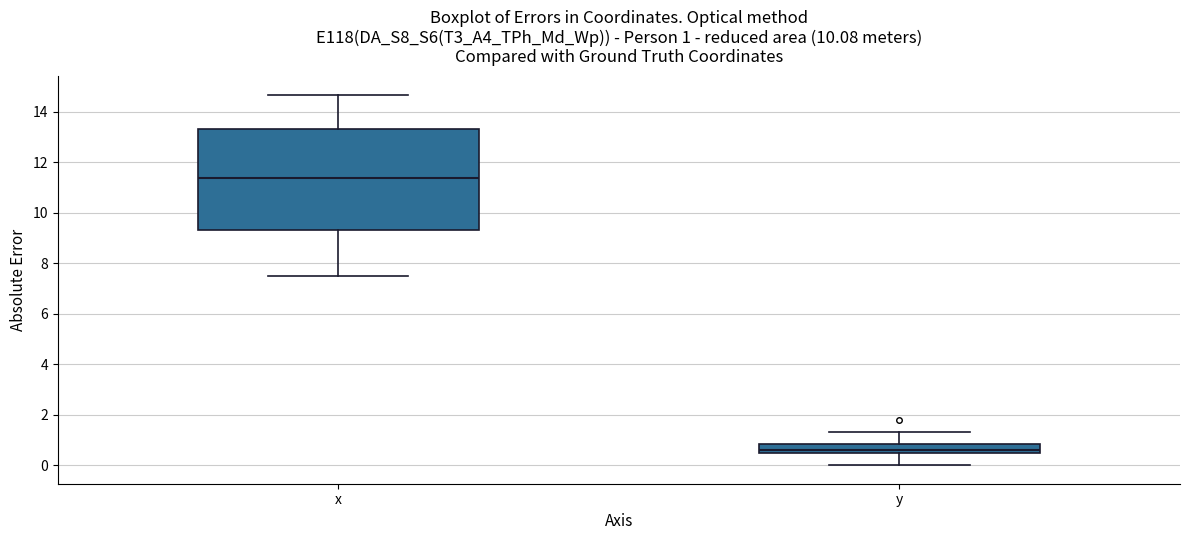

Which box is the tallest, from its lower edge to its upper edge?

x